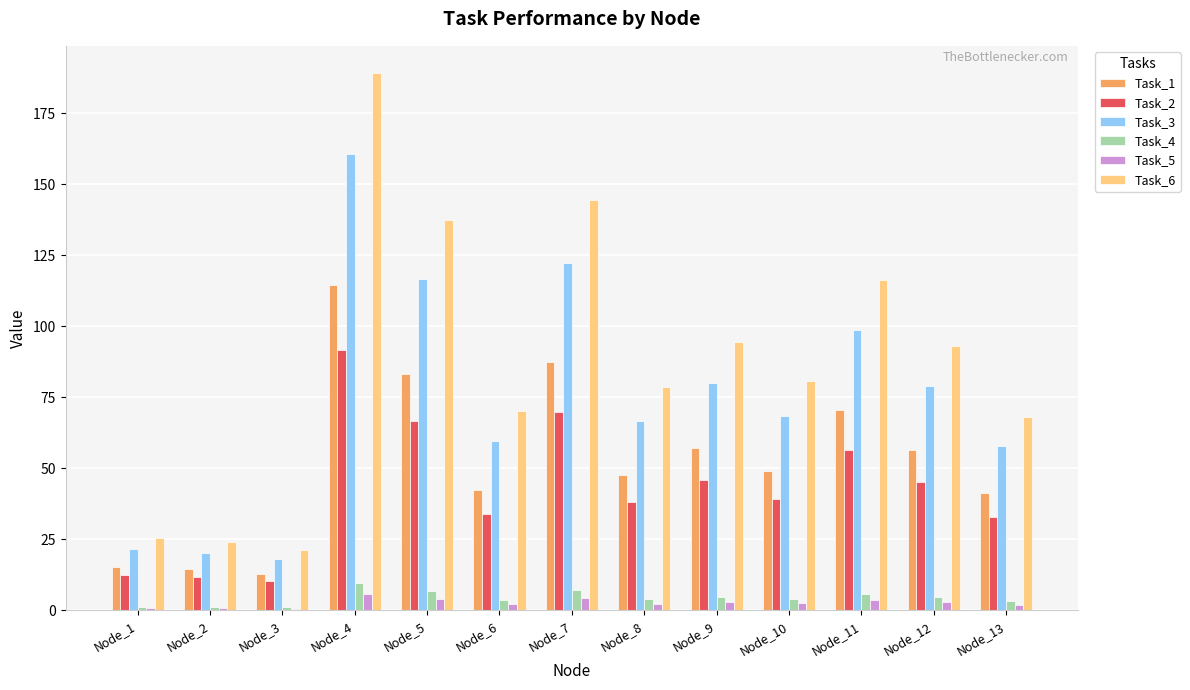

Is it true that Task_4 equals 7.3 at Node_7?

True